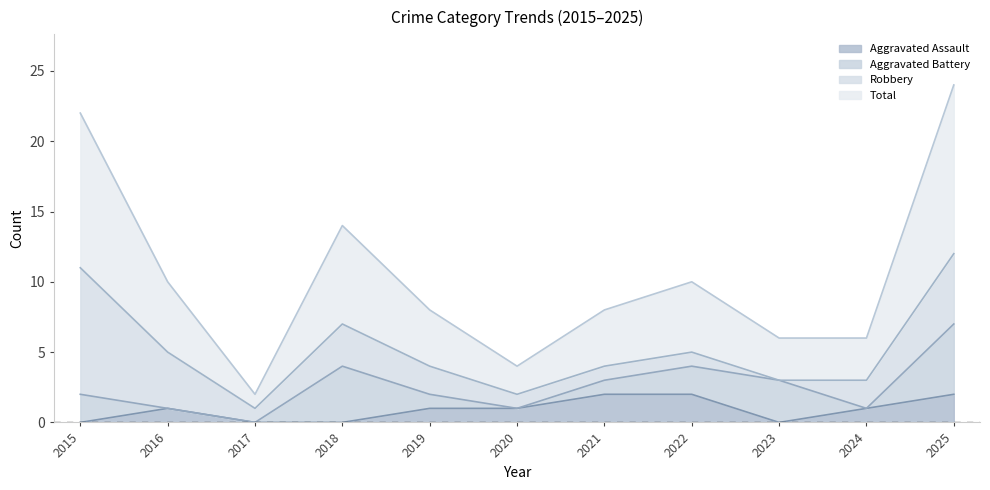

True or false: Aggravated Assault has a value of 1 at 2016.

True